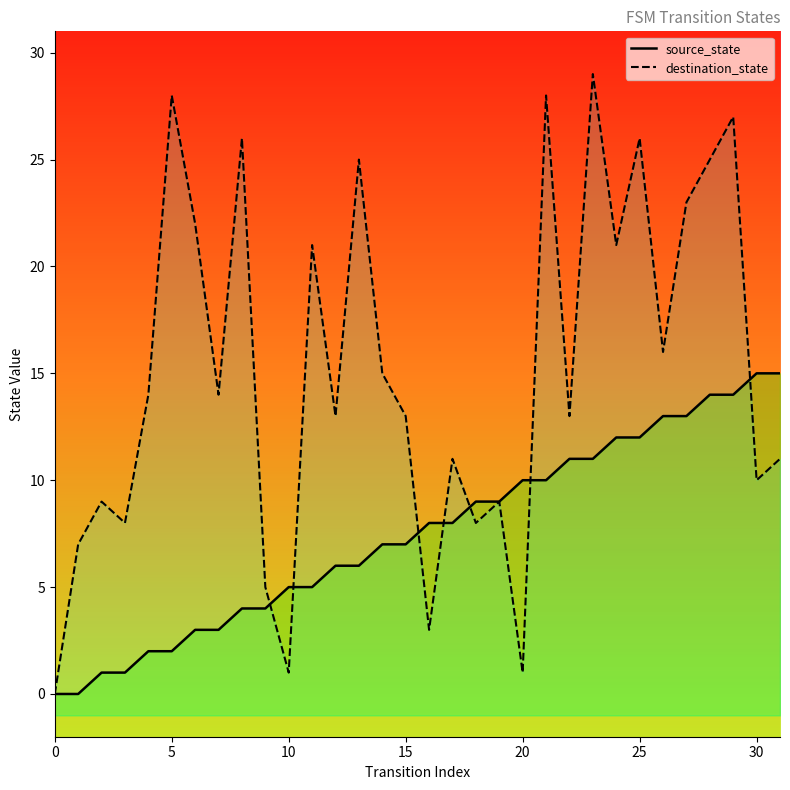

Does the chart have visible grid lines?

No